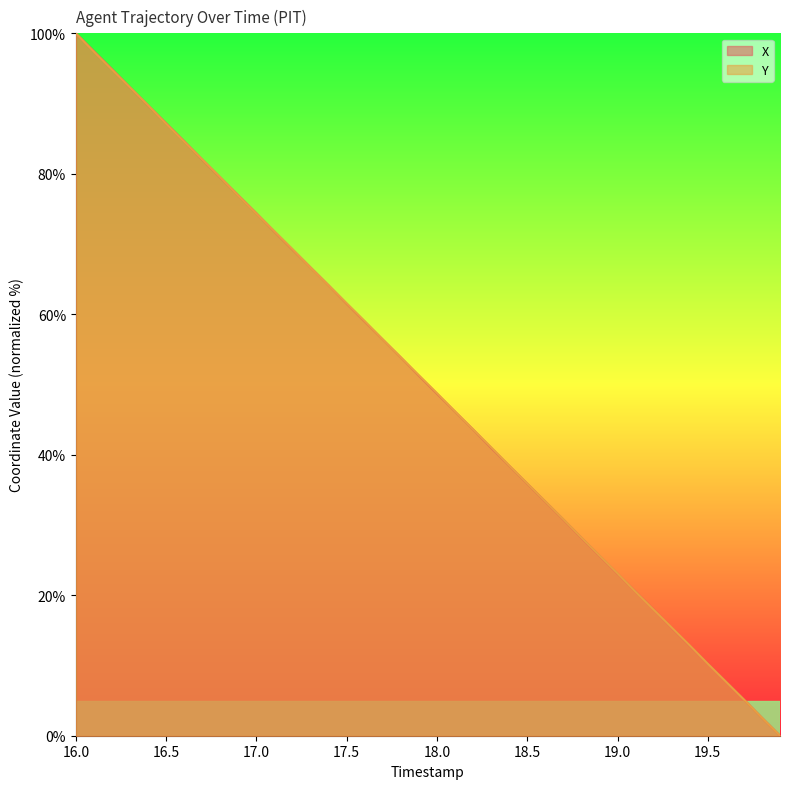

What is the label of the 27th point from the right?

17.3